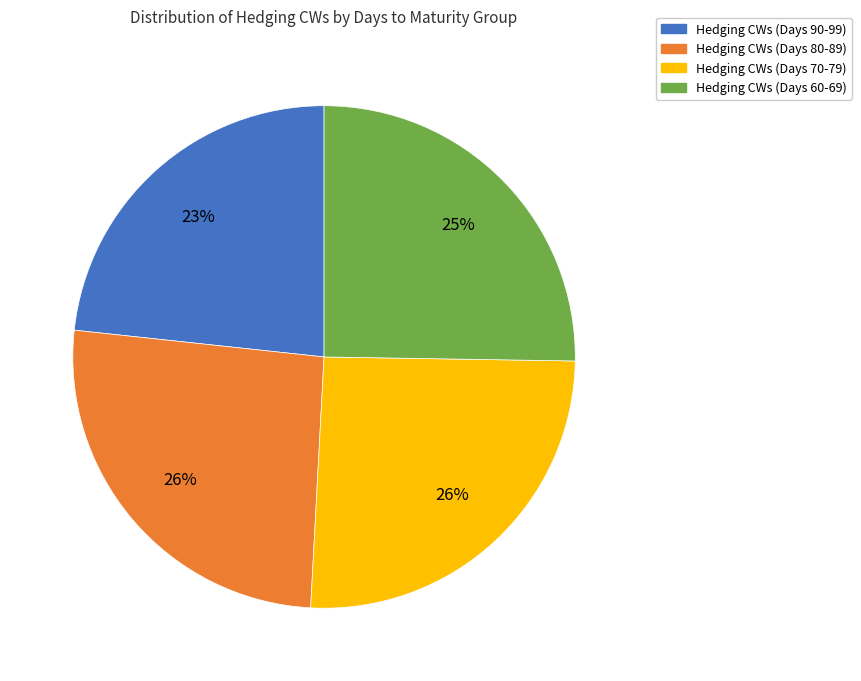

To the nearest percent, what is the average slice percentage?

25%